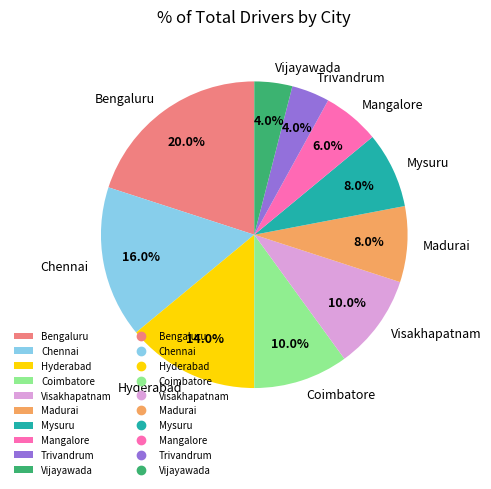

What percentage is NOT represented by Mangalore?

94.0%